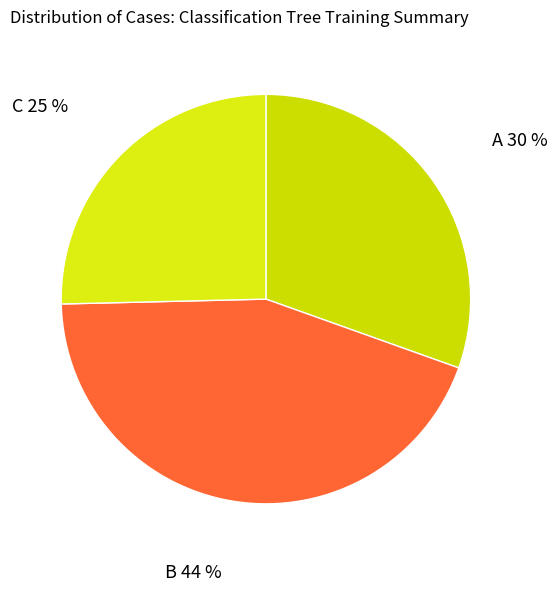

How many segments does this pie chart have?

3